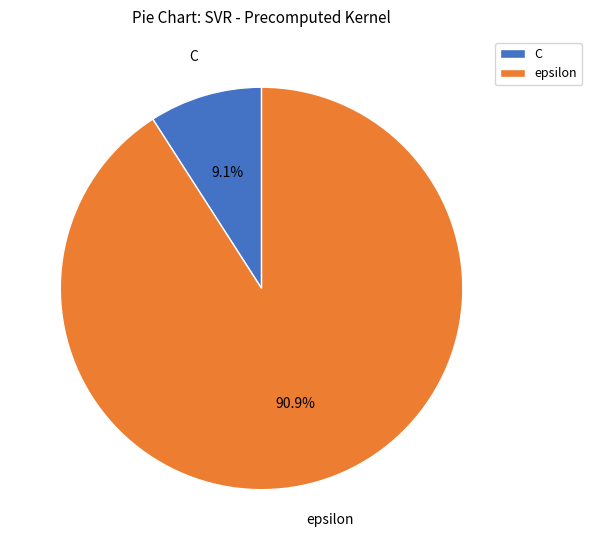

True or false: epsilon accounts for 76% of the total.

False